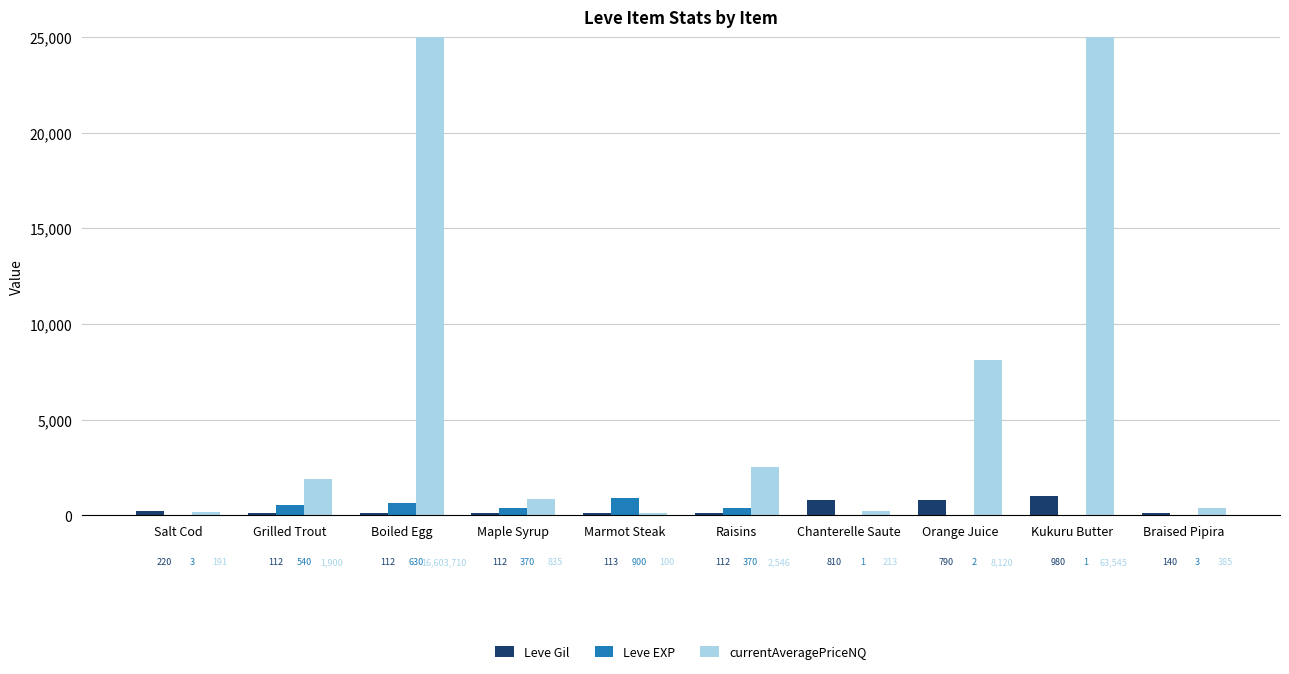

What is the sum of the currentAveragePriceNQ values at Maple Syrup and Orange Juice?

8955.3